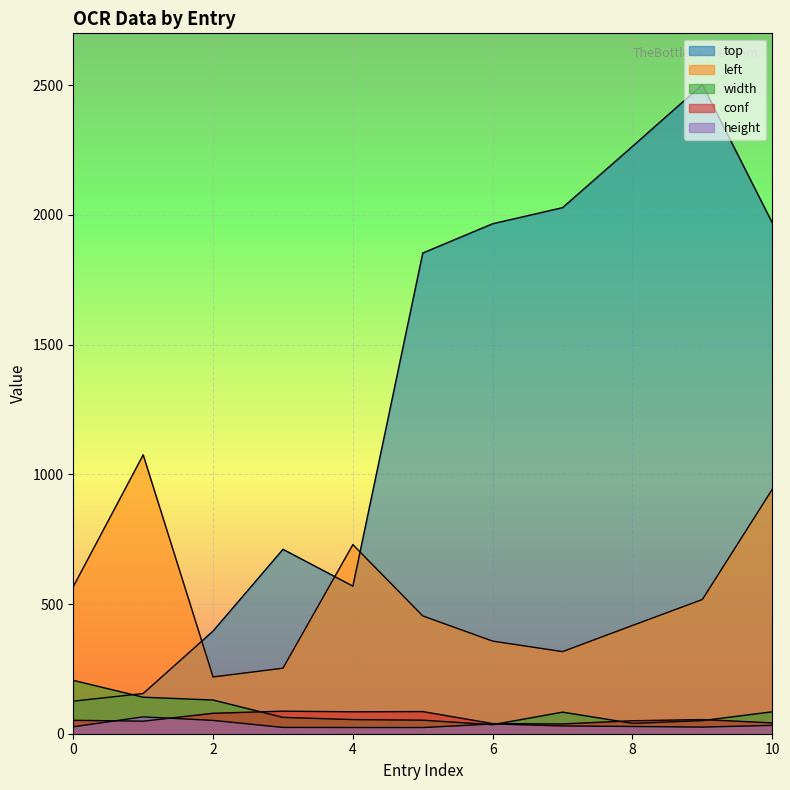

What is the difference between the highest and lowest values at 10?

344.5